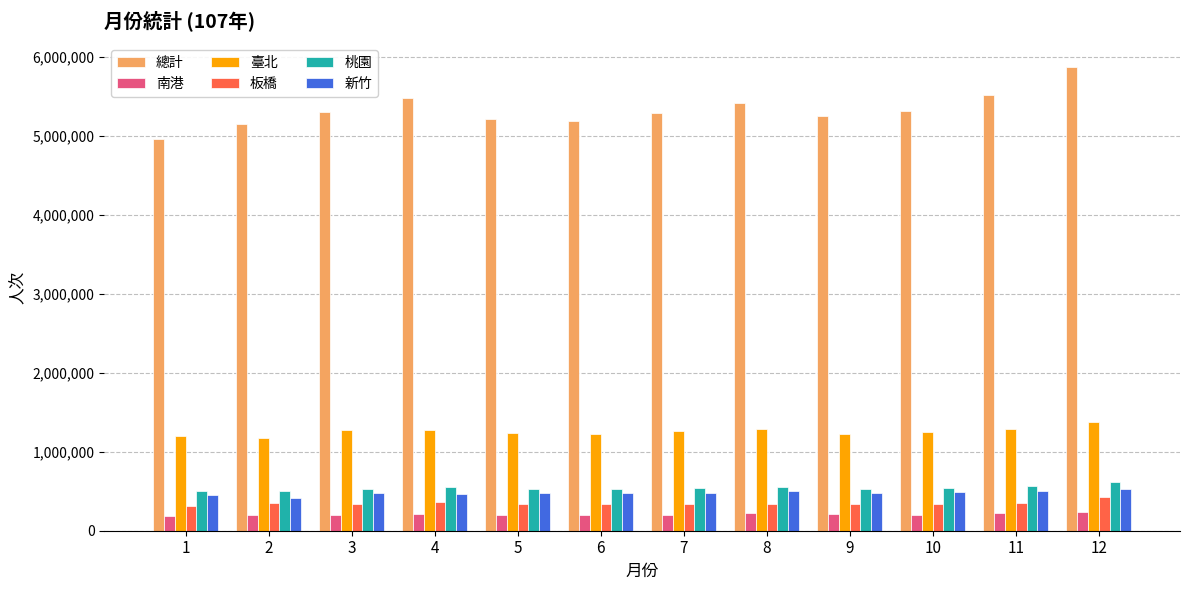

Which category has the highest value across all series?

12